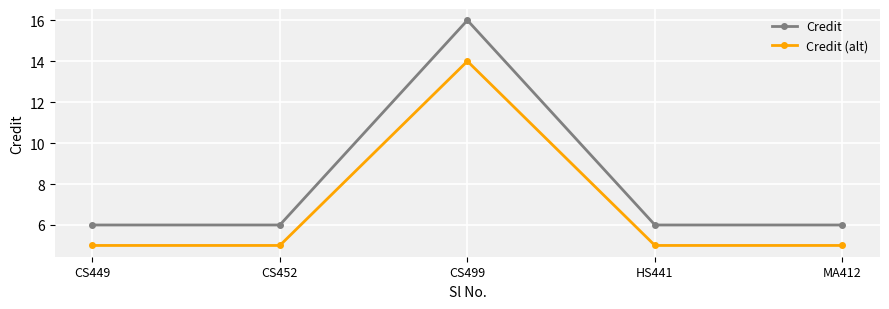

True or false: Credit and Credit (alt) cross at least once.

False